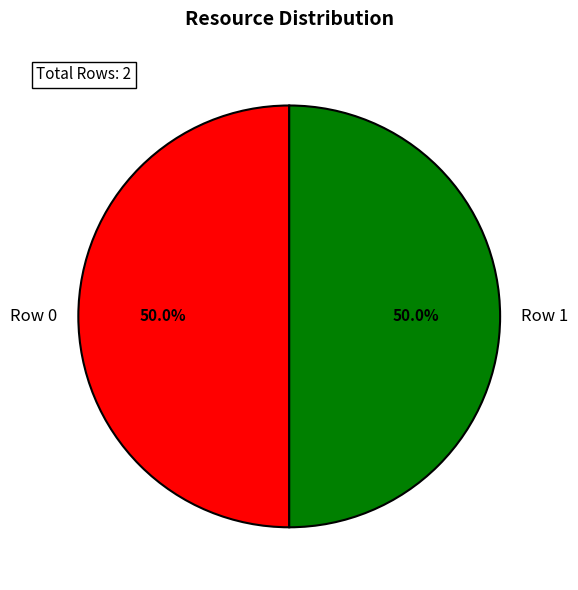

The Row 1 slice represents 91% of the pie. True or false?

False